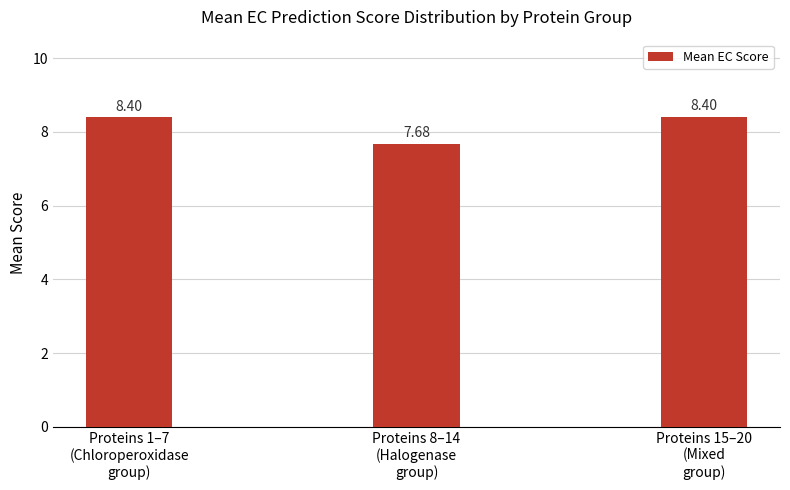

Reading left to right, transcribe all the data shown in this chart.

8.4	7.7	8.4